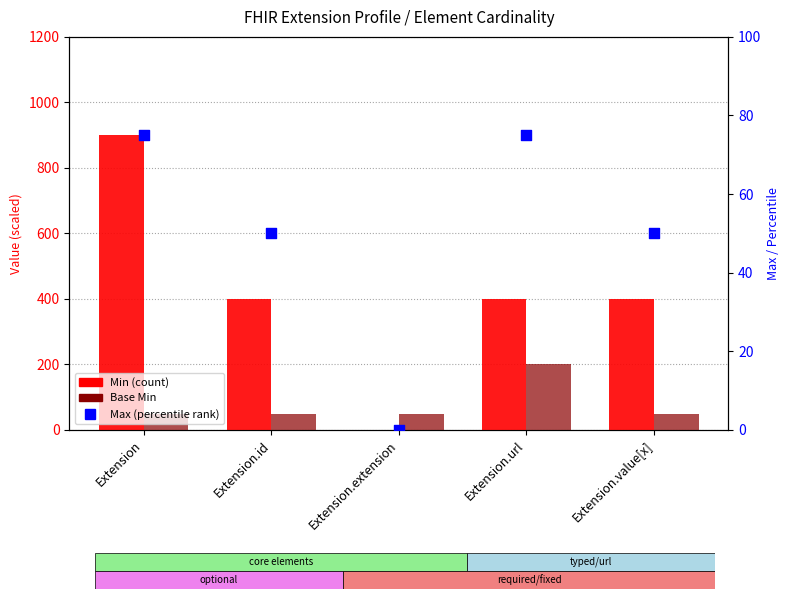

Which series reaches the maximum Y coordinate?

Min (scaled)